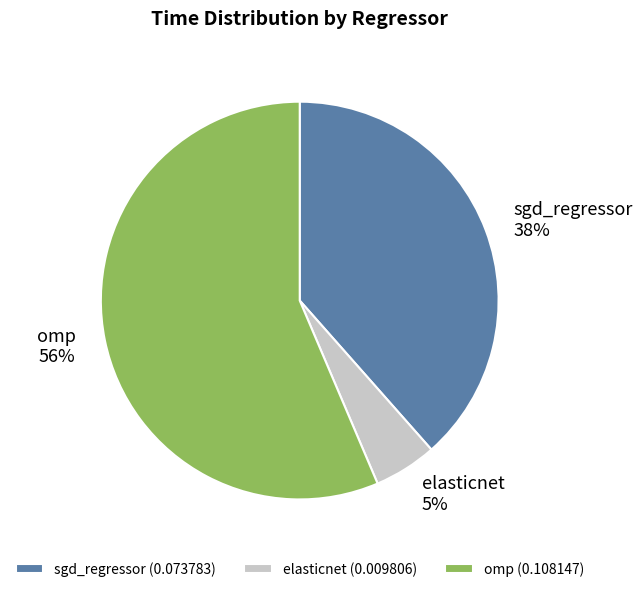

What percentage is the elasticnet slice, to the nearest percent?

5%